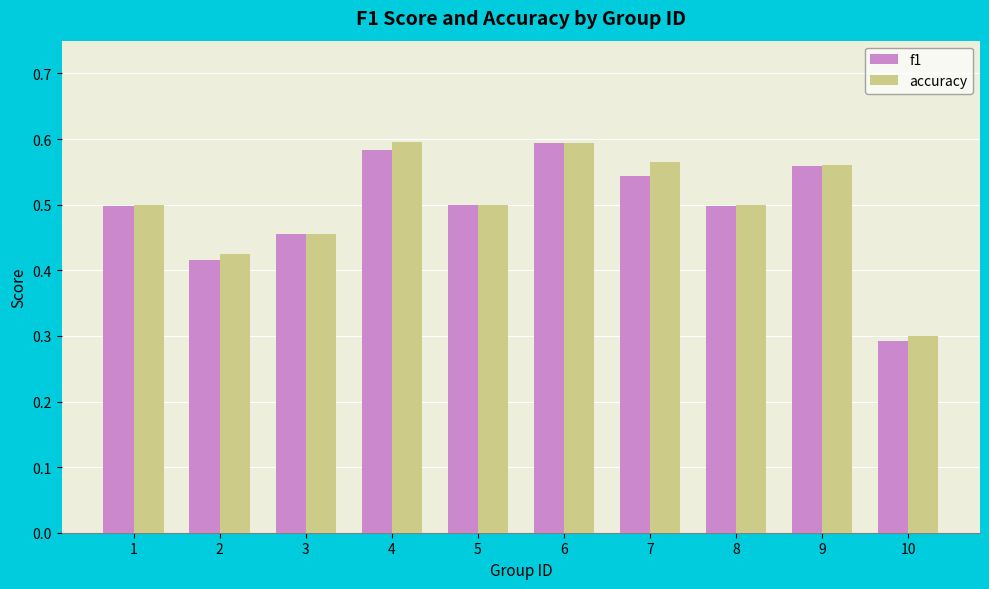

Is it true that f1 equals 0.3 at 10?

True